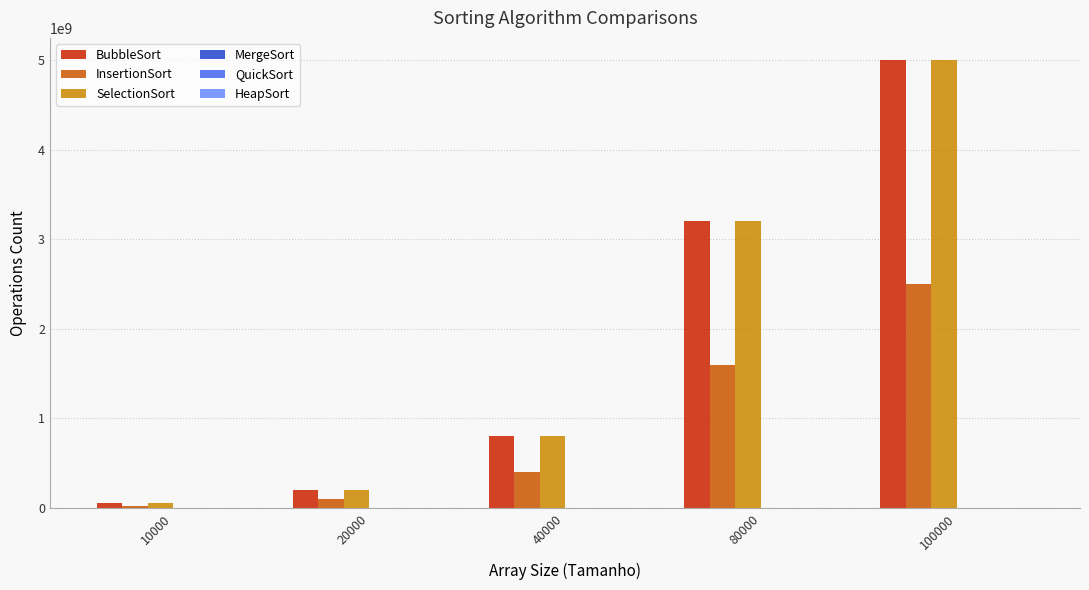

Is the value of InsertionSort at 80000 greater than the value of BubbleSort at 80000?

No